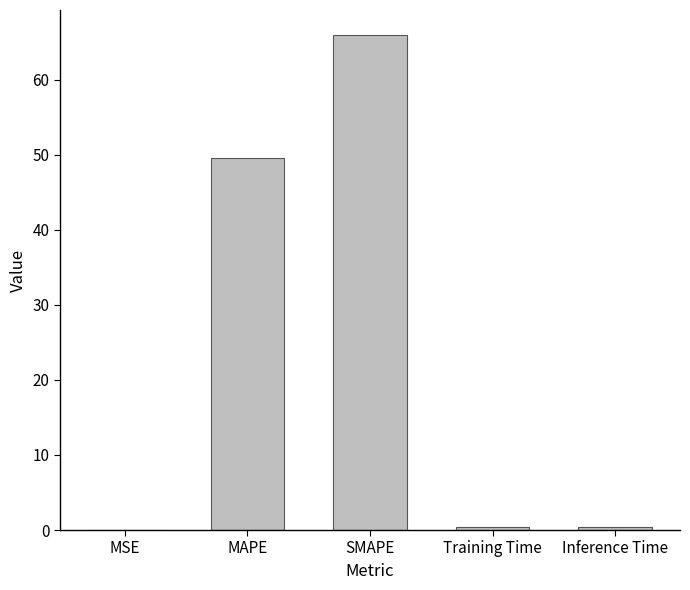

The chart shows a value of 66.0 at SMAPE. True or false?

True